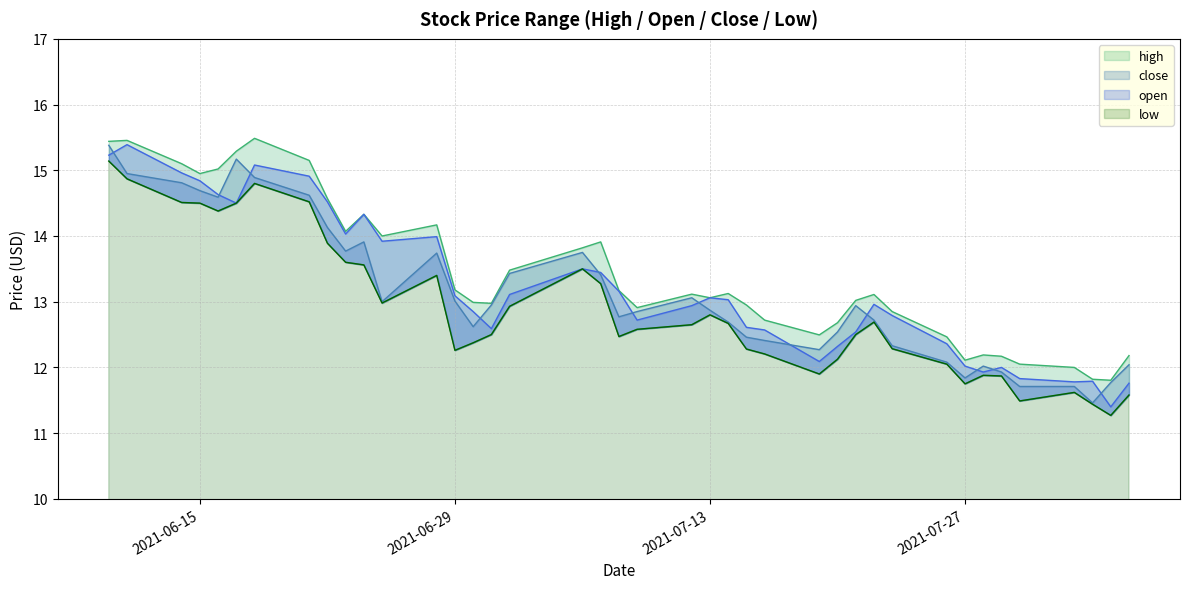

How many interior local peaks does the close series have?

7